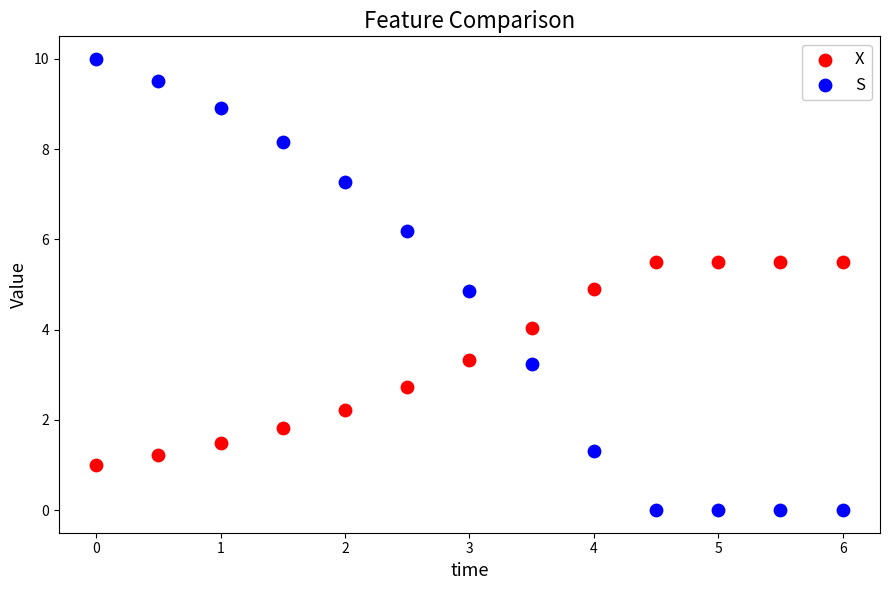

Across all data points, what is the range of Y values (max minus min)?

10.0